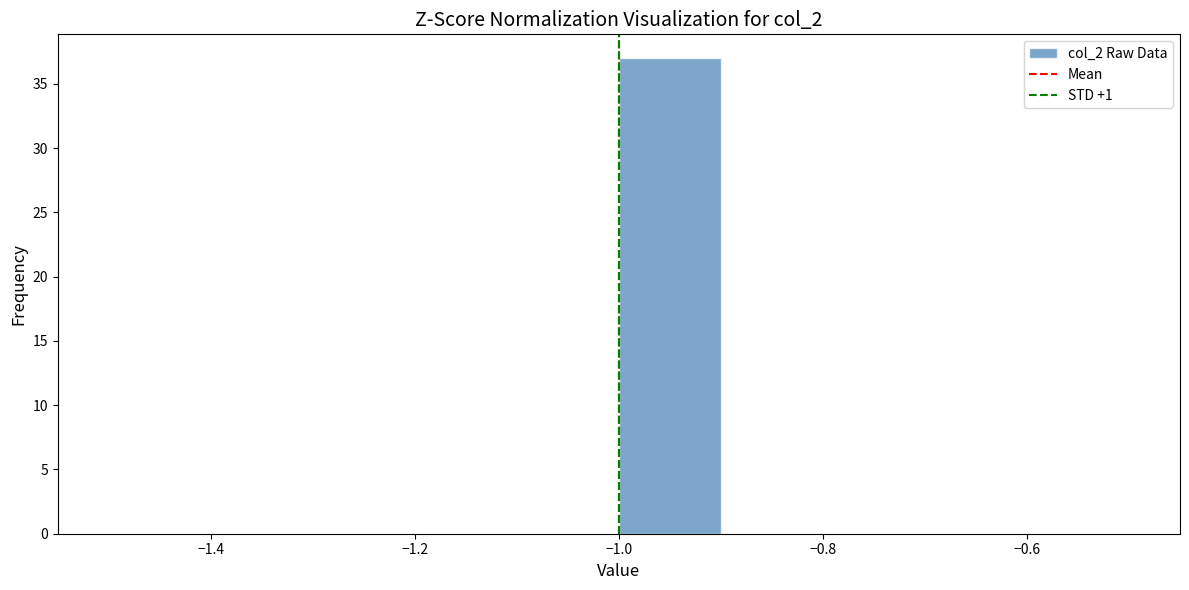

What is the height of the bar covering -1.0 to -0.9 on the x-axis? The values are not printed on the chart, so give them approximately, as read against the axis.

37